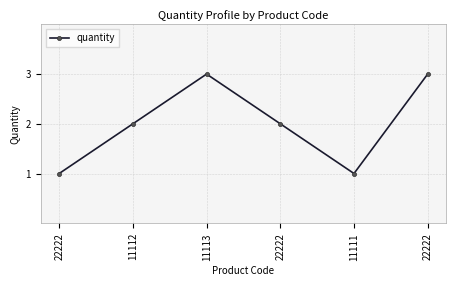

How many points are lower than both their immediate neighbors (excluding endpoints)?

1